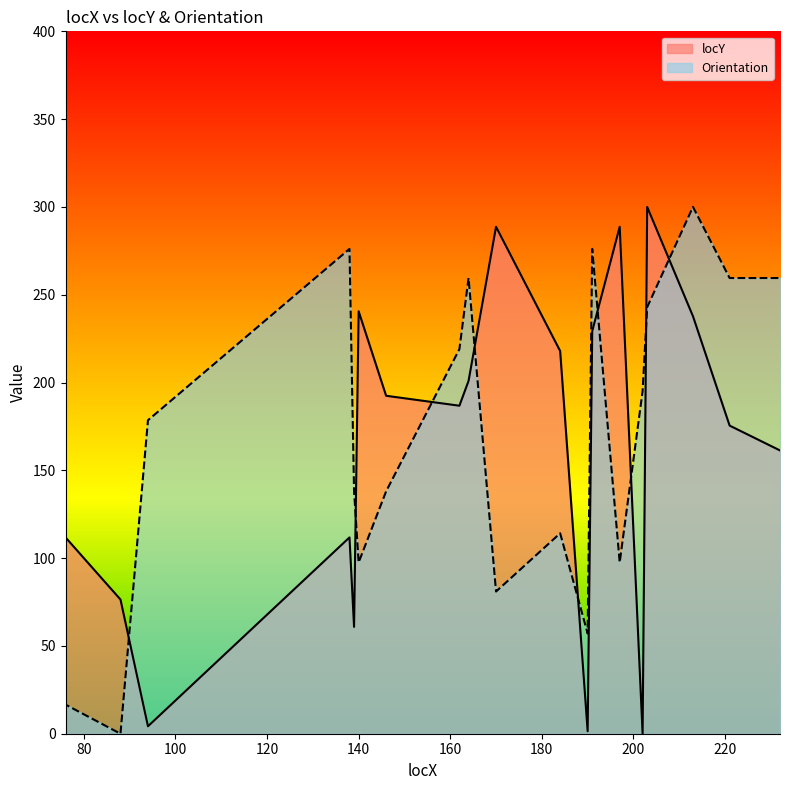

What is the sum of all Orientation values?

3344.4